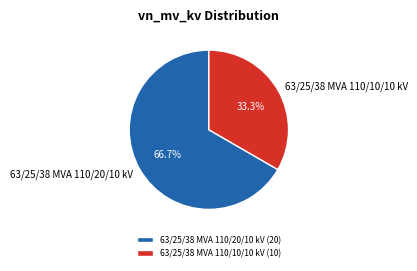

Which category has the biggest portion of the pie?

63/25/38 MVA 110/20/10 kV